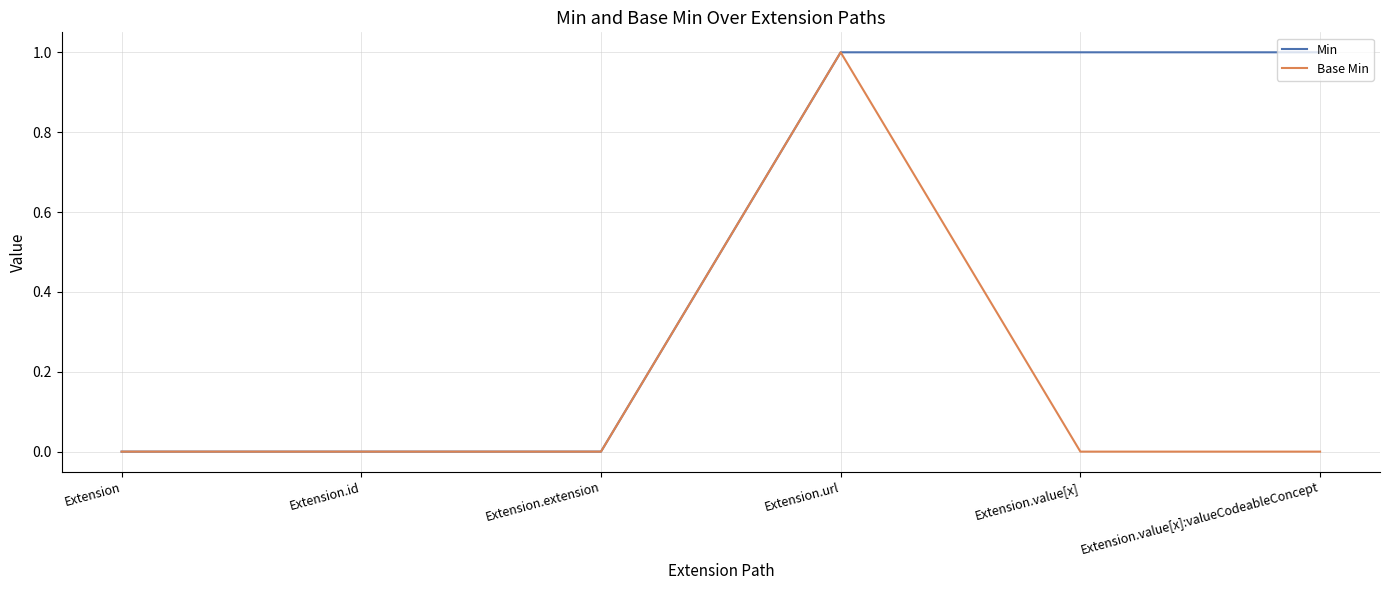

Between Extension.extension and Extension.value[x]:valueCodeableConcept, which series saw the biggest shift?

Min